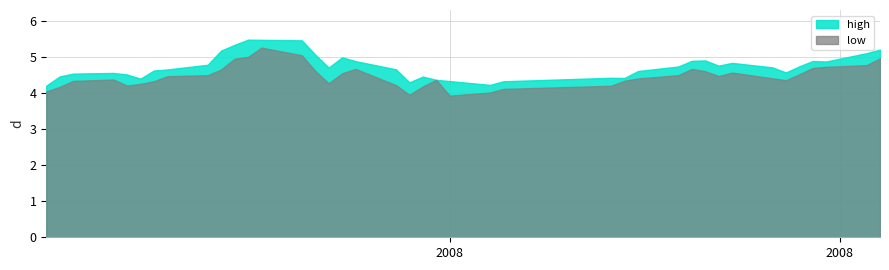

Which series has the largest range (max minus min)?

low